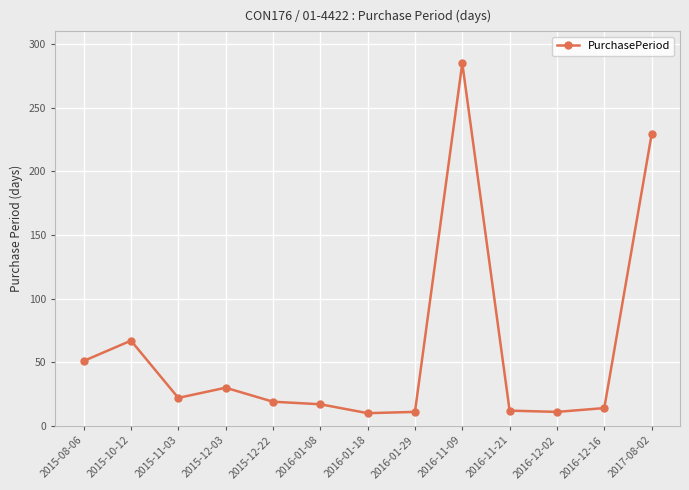

Is it true that the value at 2015-12-03 is 30?

True